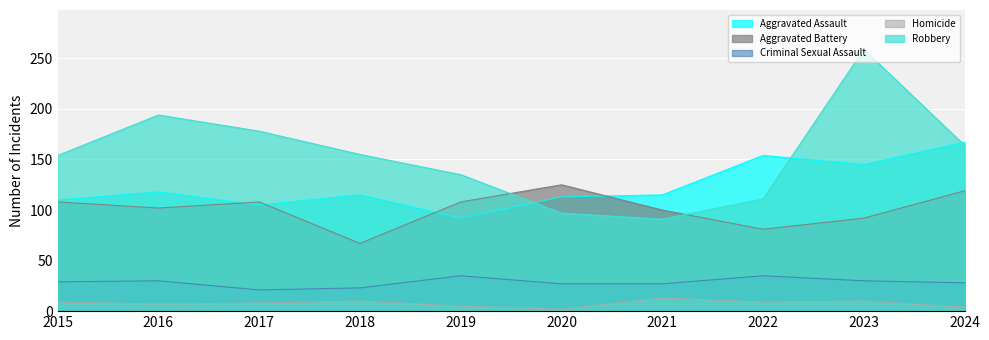

In Criminal Sexual Assault, how many points are lower than both neighbors (excluding endpoints)?

1